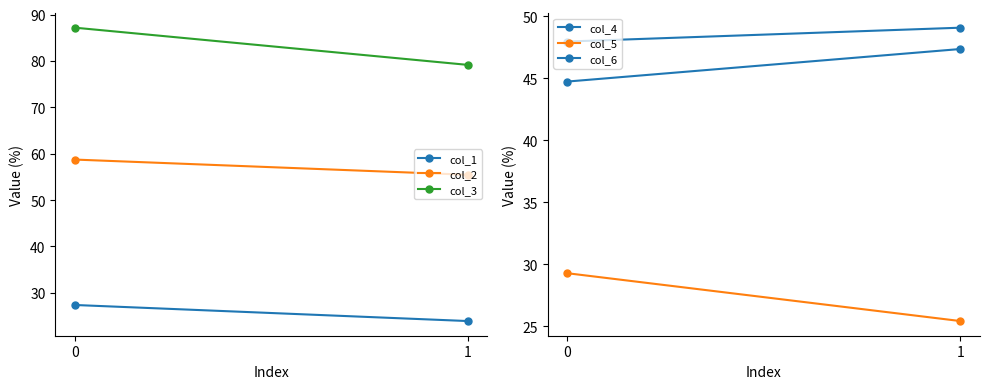

What is the difference between the maximum and minimum values in the col_6 series?

1.1